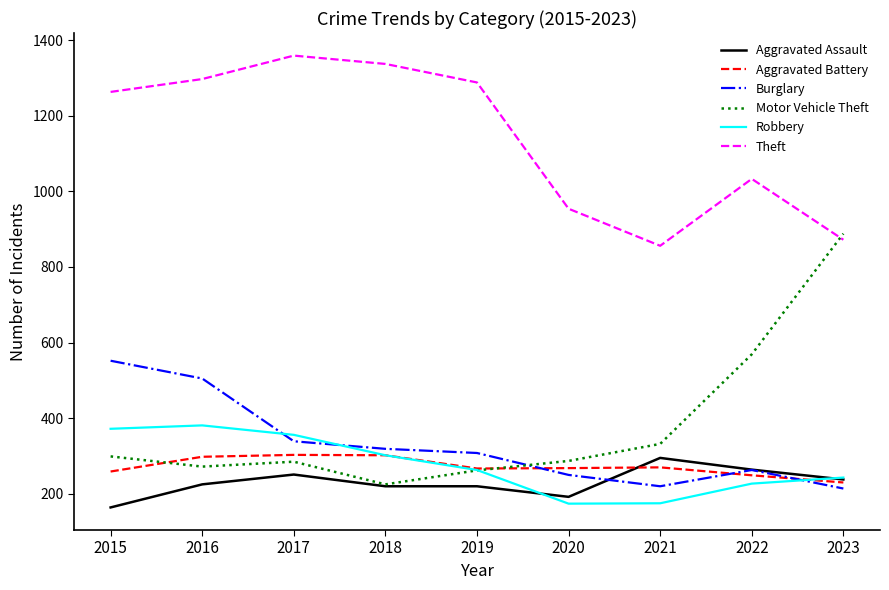

What is the total value across all series at 2018?

2705